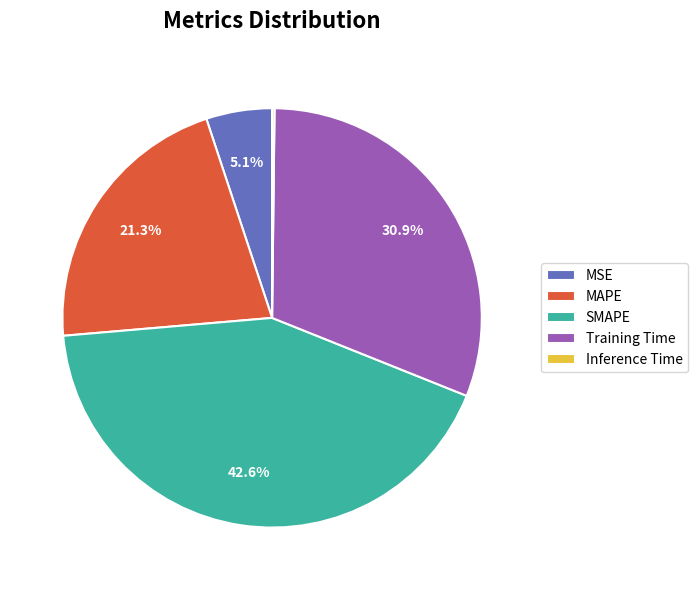

What percentage is the Training Time slice, to the nearest percent?

31%